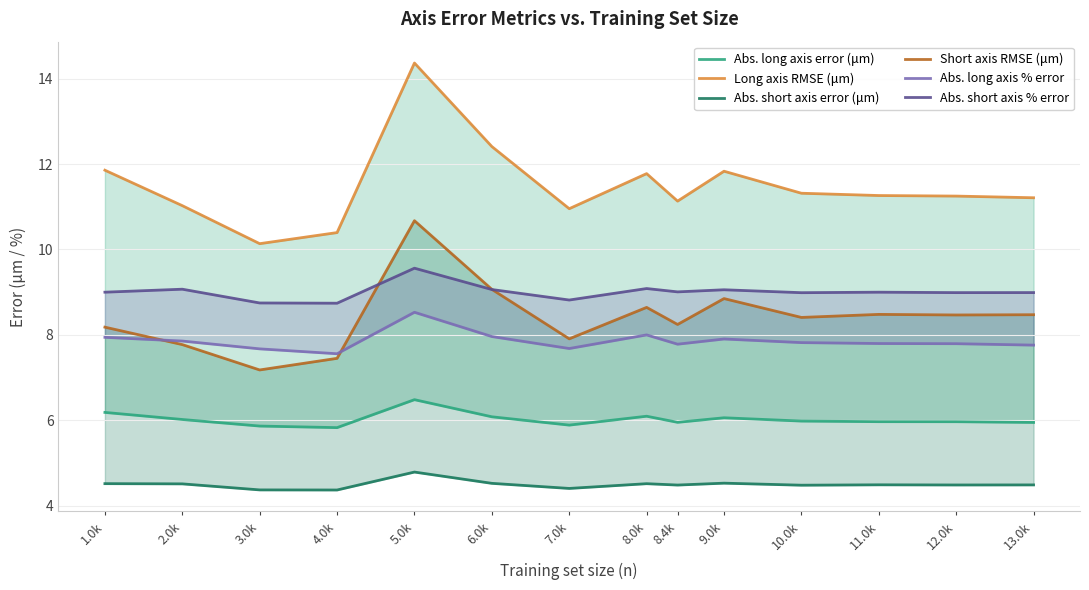

Which category has the lowest value across all series?

4.0k